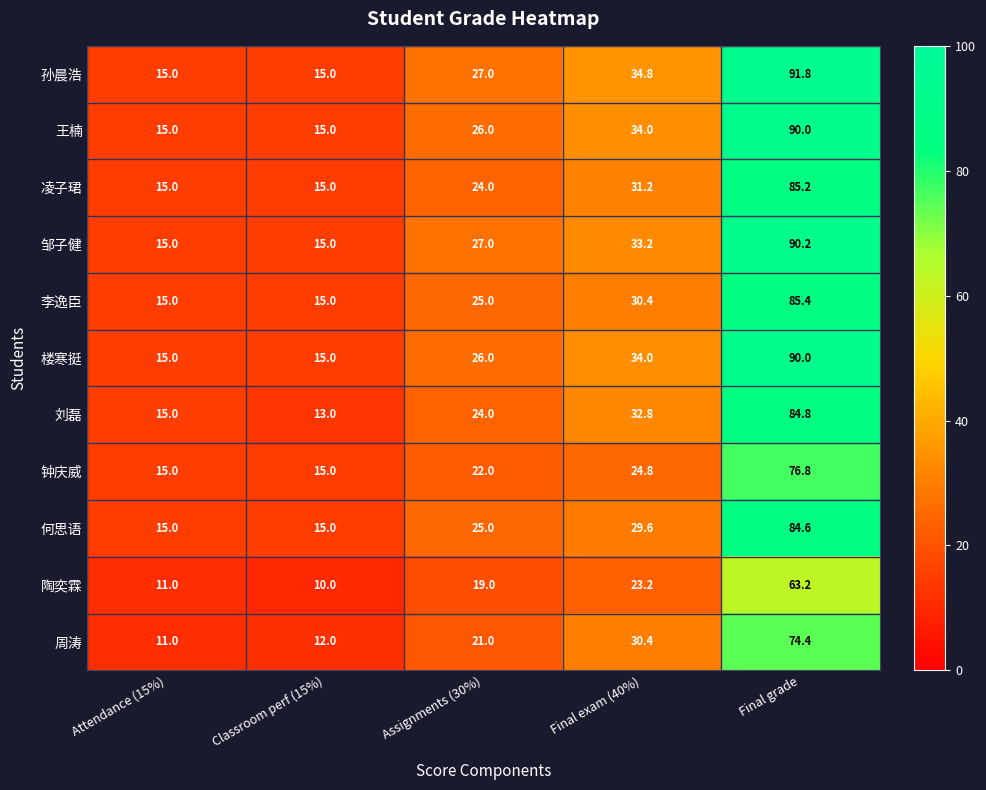

What is the difference between the 李逸臣 values at Classroom perf (15%) and Final grade?

70.4